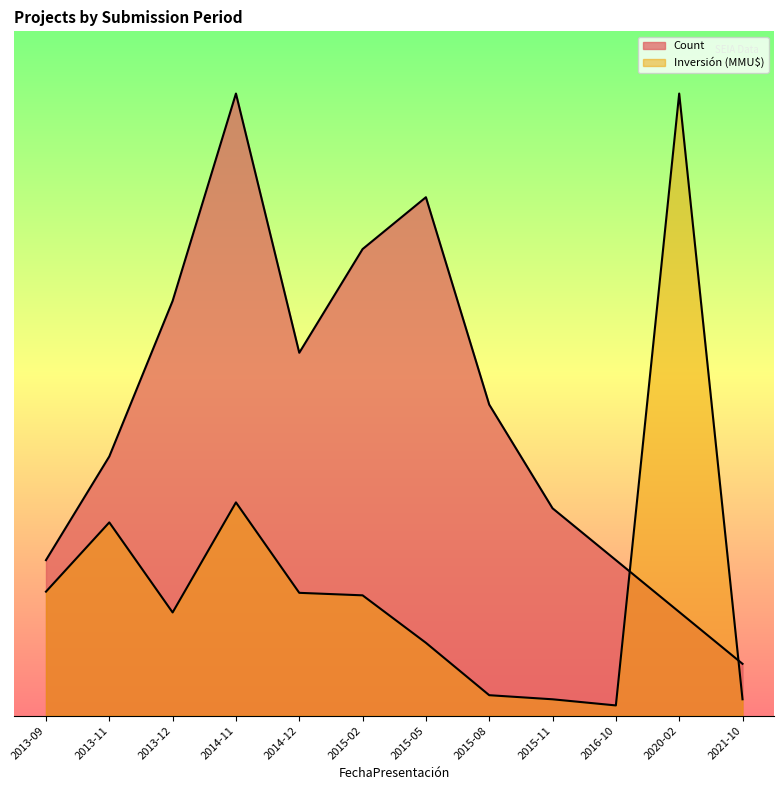

True or false: Investment (MMU$) and Count cross at least once.

True